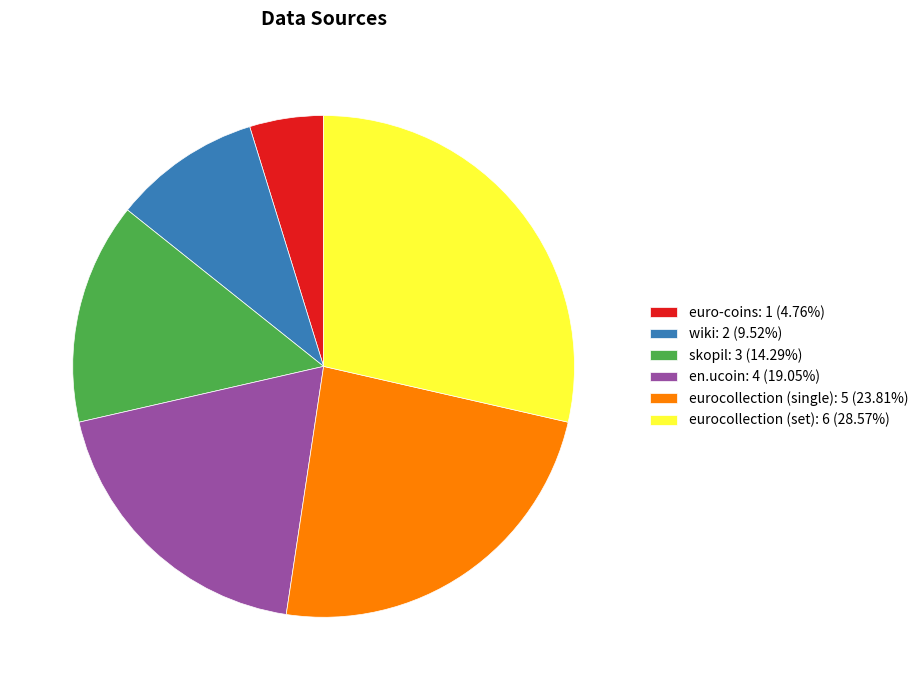

Which category has the biggest portion of the pie?

eurocollection (set)